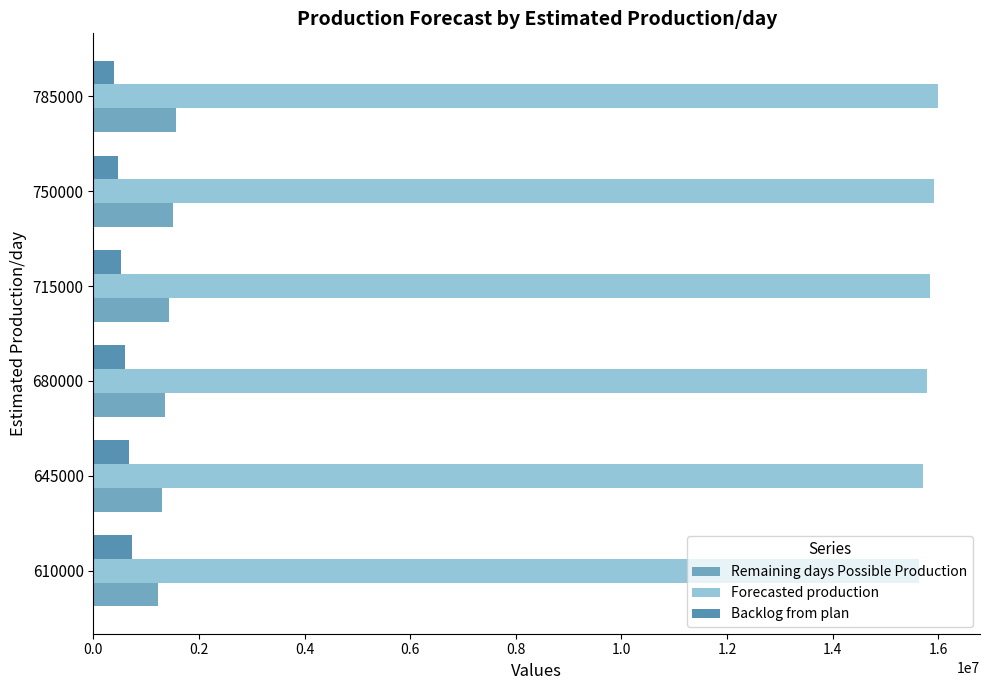

What is the difference between the maximum and minimum values in the Remaining days Possible Production series?

350000